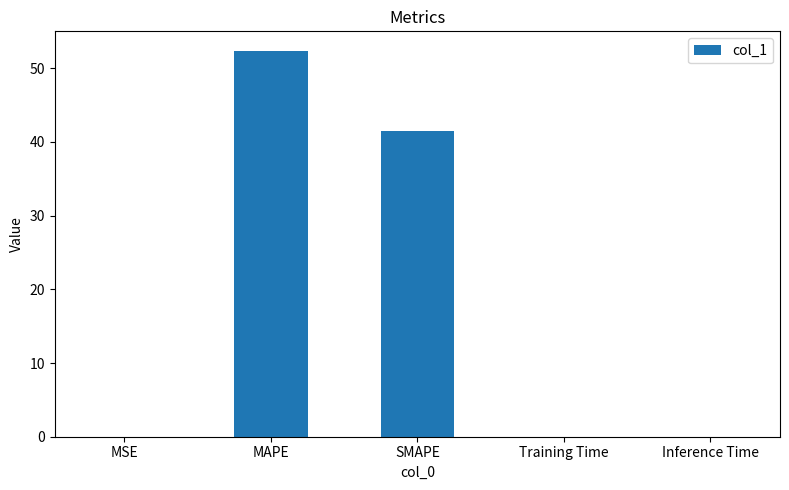

What is the sum of all values?

93.9